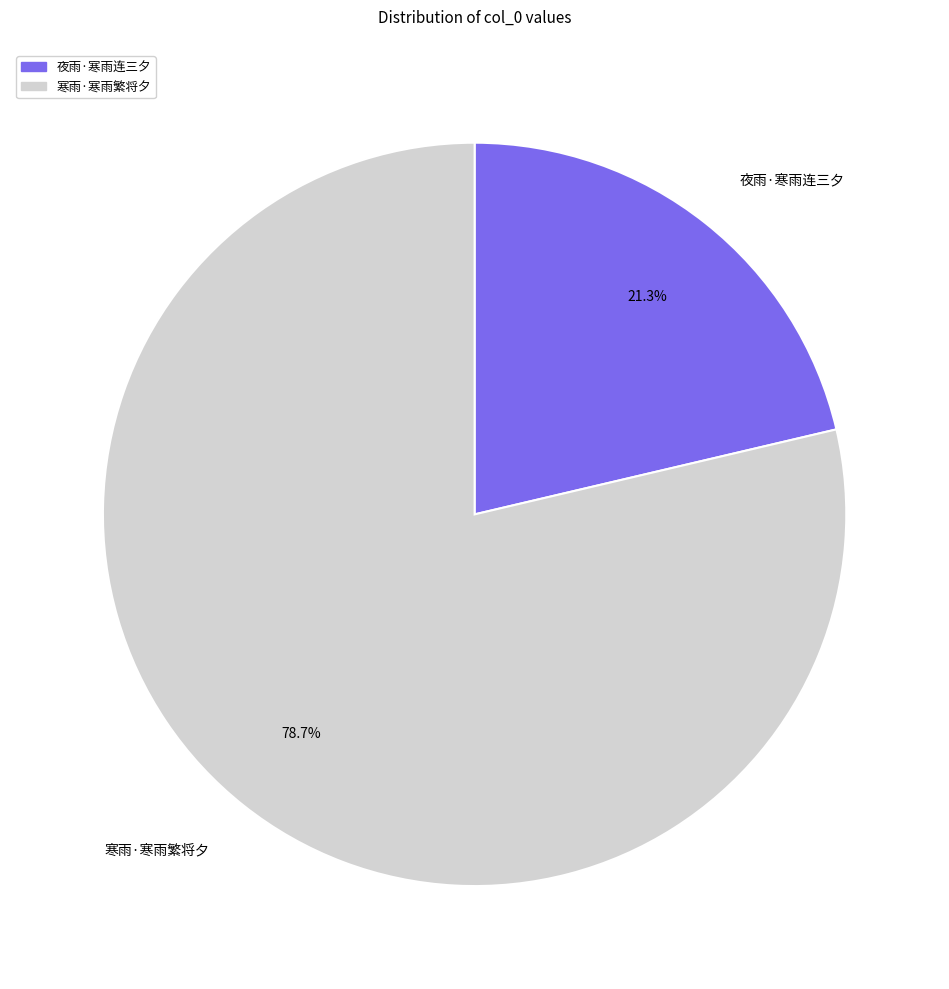

Count the number of slices in the pie.

2